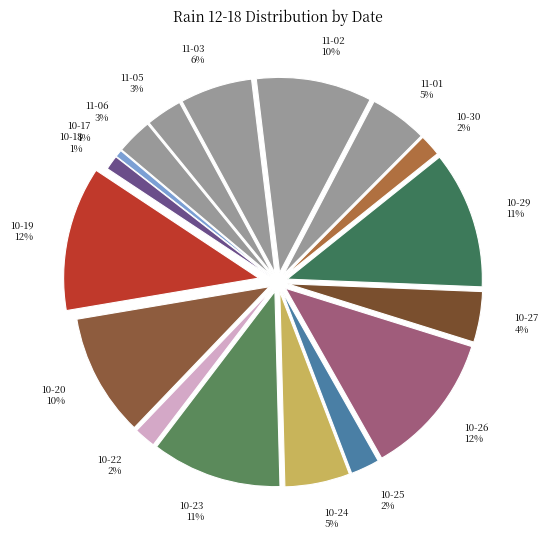

To the nearest percent, what is the average slice percentage?

6%